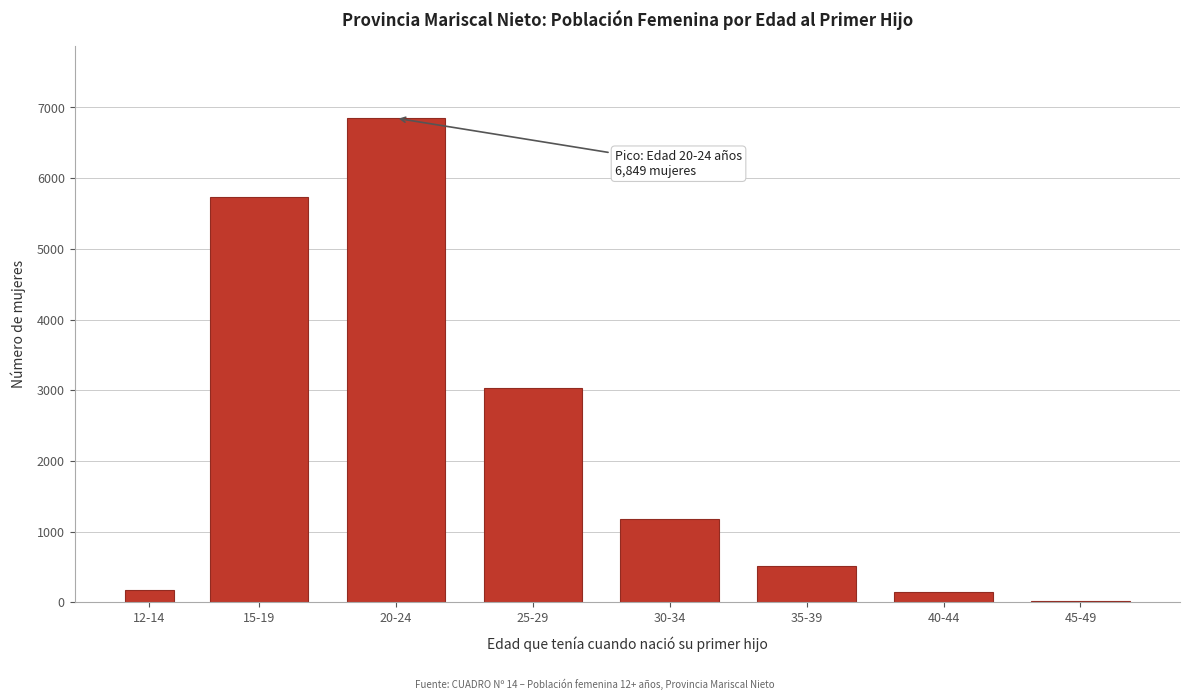

Reading left to right, list all the values displayed in this chart.

12-14=181	15-19=5735	20-24=6849	25-29=3028	30-34=1178	35-39=509	40-44=142	45-49=20